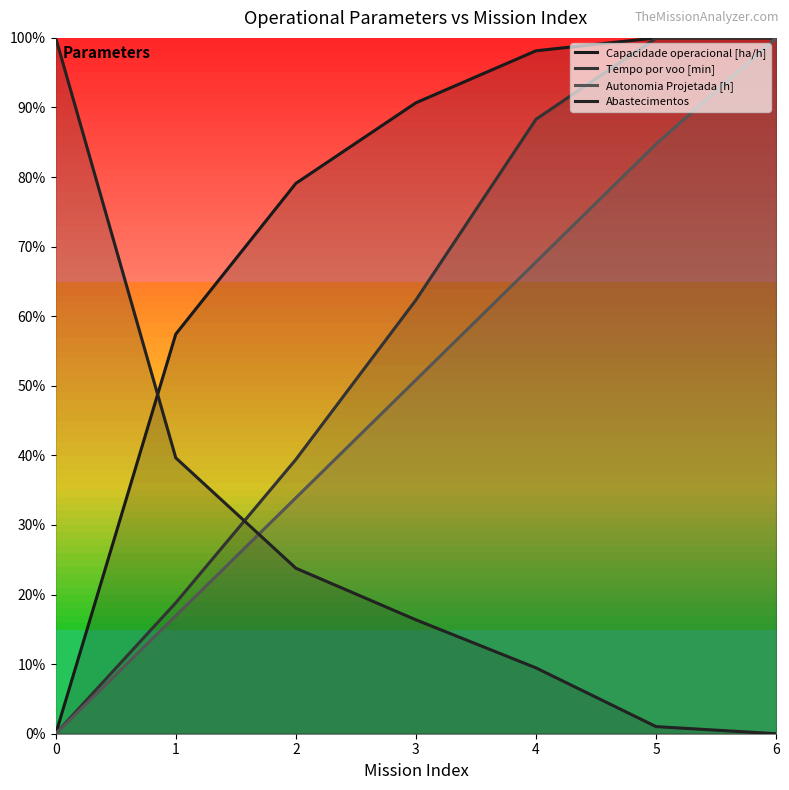

What is the difference between the highest and lowest values at 6?

1.0